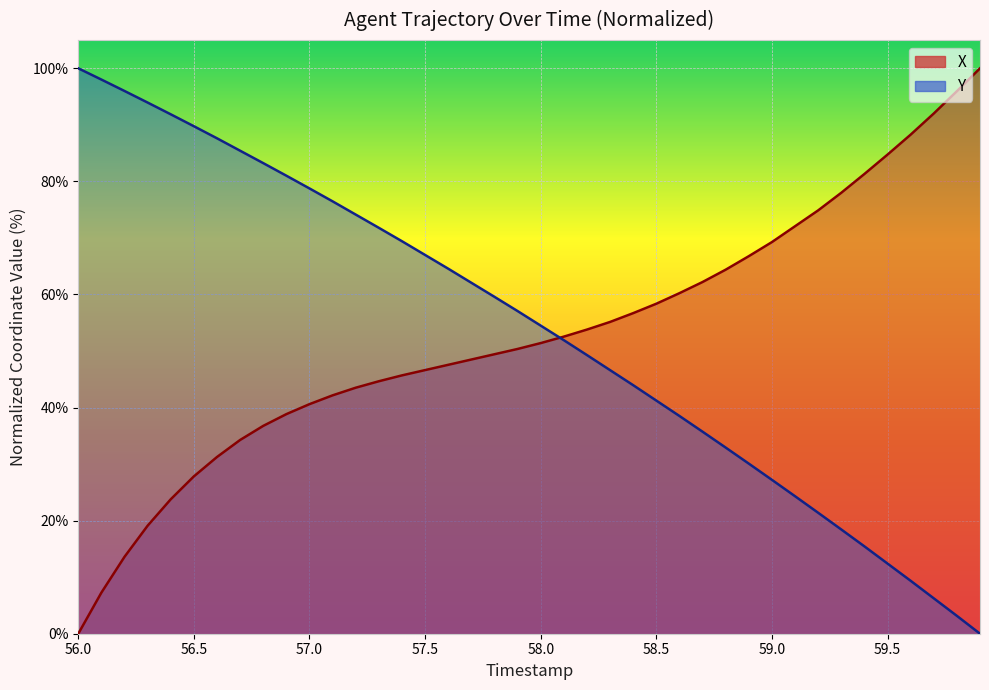

How many lines are shown in the chart?

2